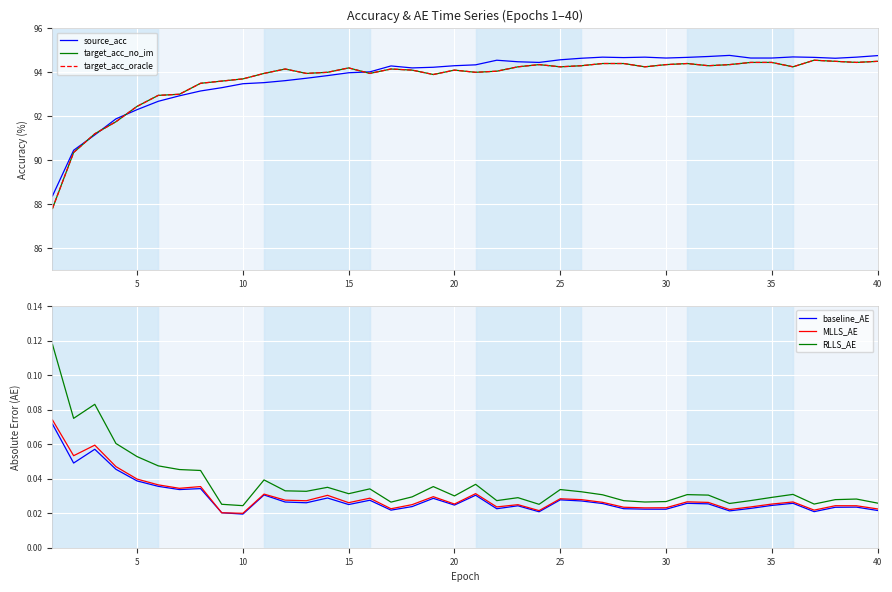

True or false: RLLS_AE and baseline_AE intersect in this chart.

False